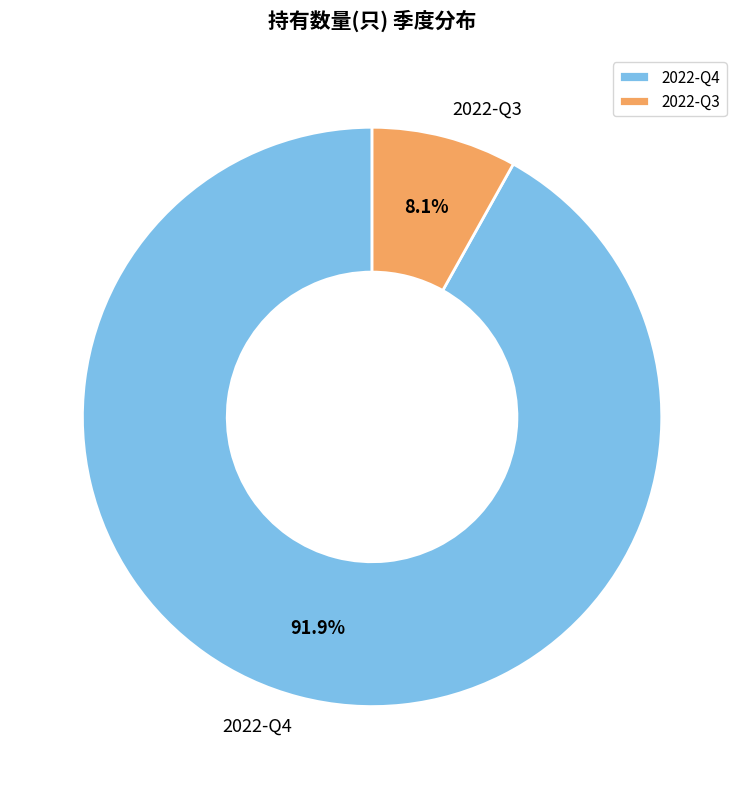

How many slices are in this pie chart?

2